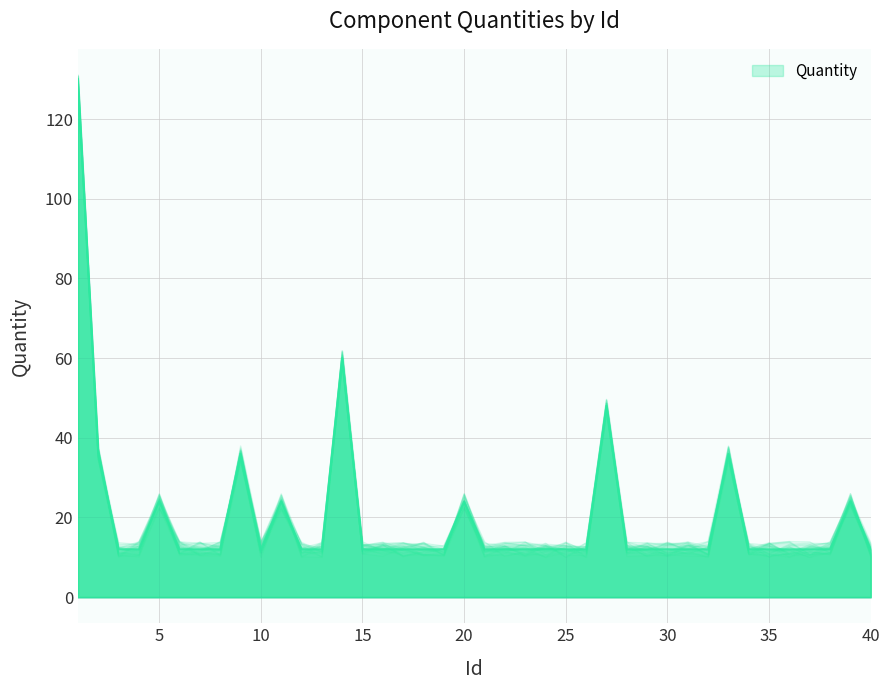

What is the difference between the second highest and second lowest values?

48